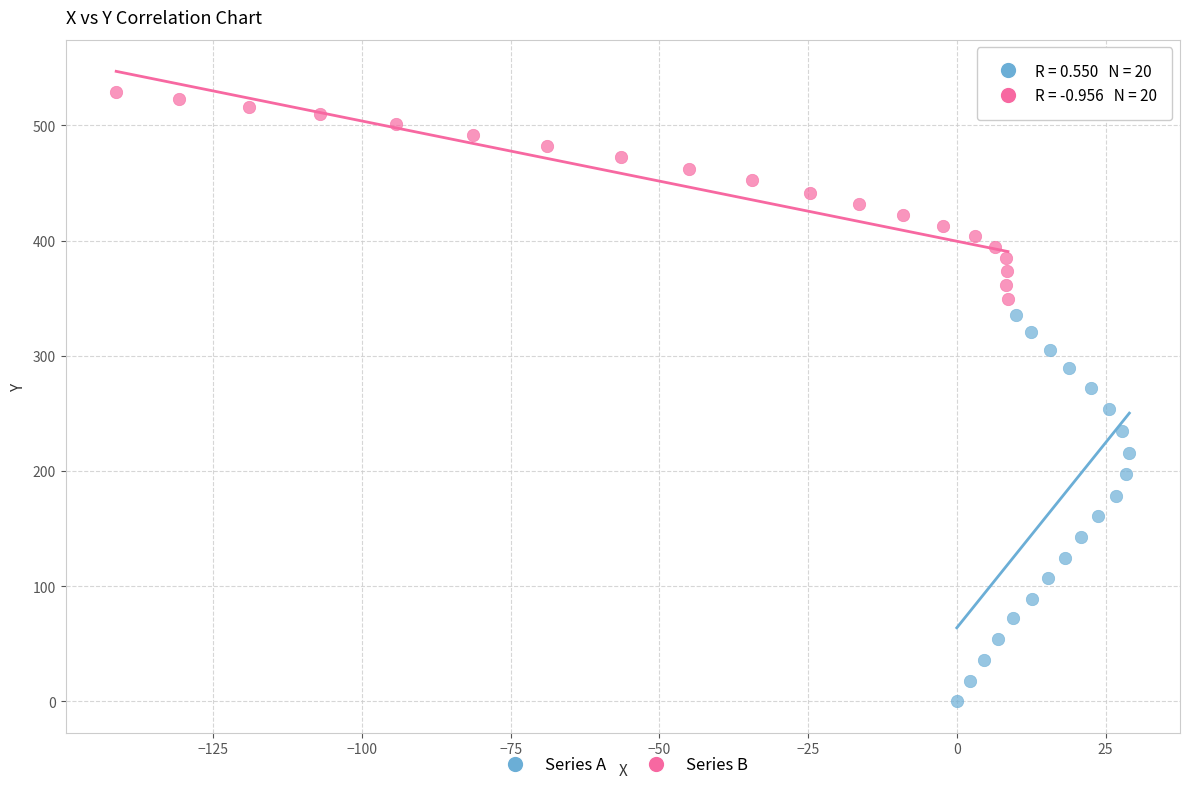

Which series has the largest Y range (max minus min)?

Series A